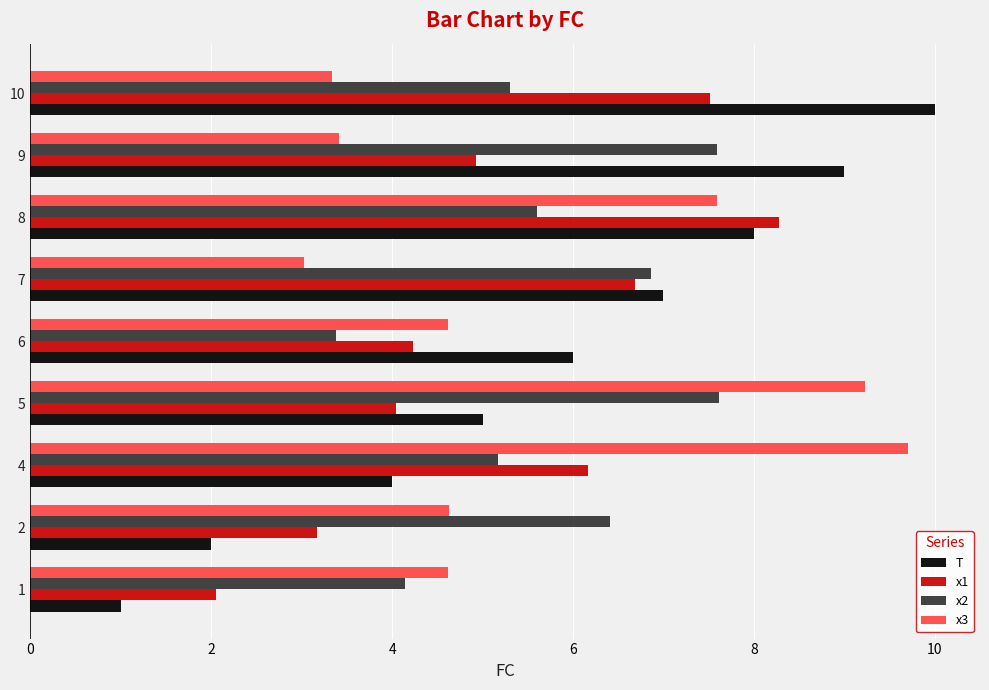

At 8, list the series in order from largest to smallest.

x1, T, x3, x2